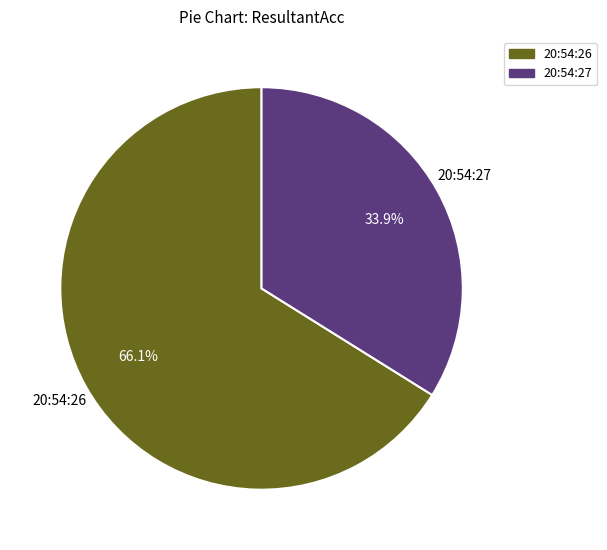

Rank the categories by value from highest to lowest.

20:54:26, 20:54:27